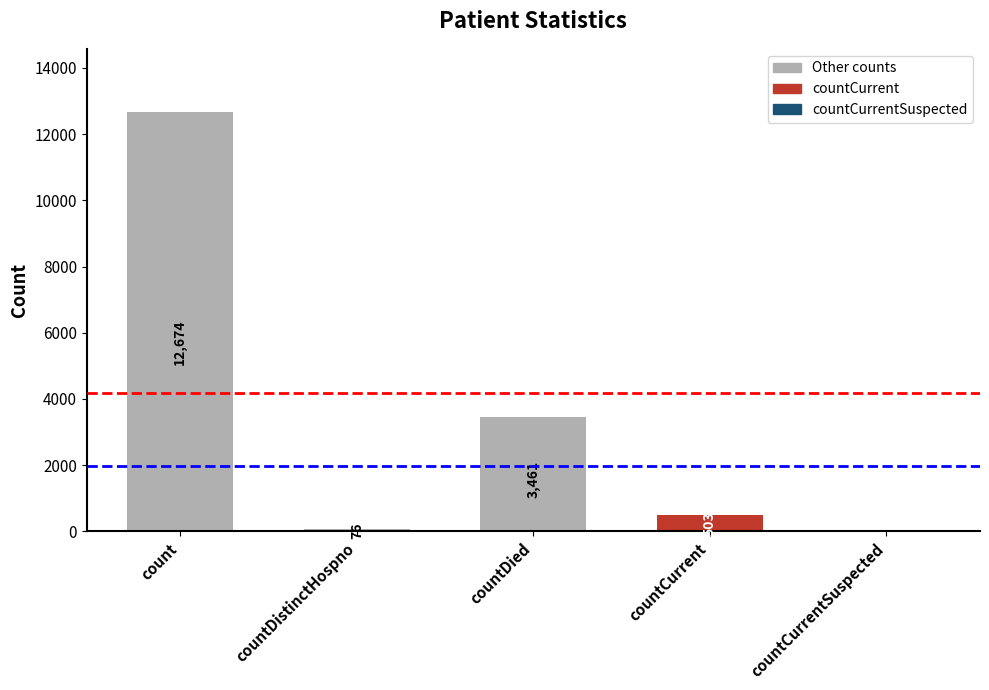

Where does the data first go above 503?

count